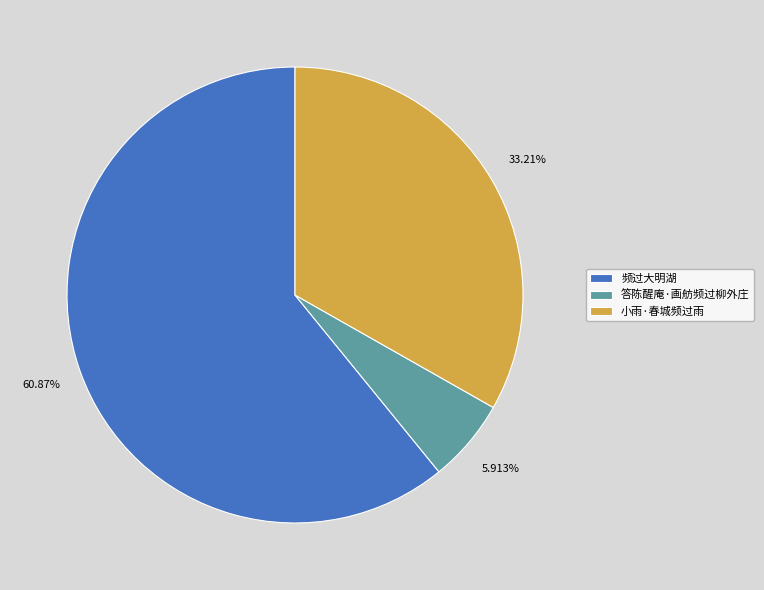

What is the majority slice?

频过大明湖